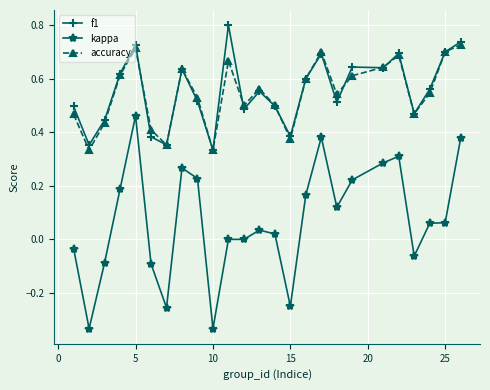

What is the greatest value displayed?

0.8